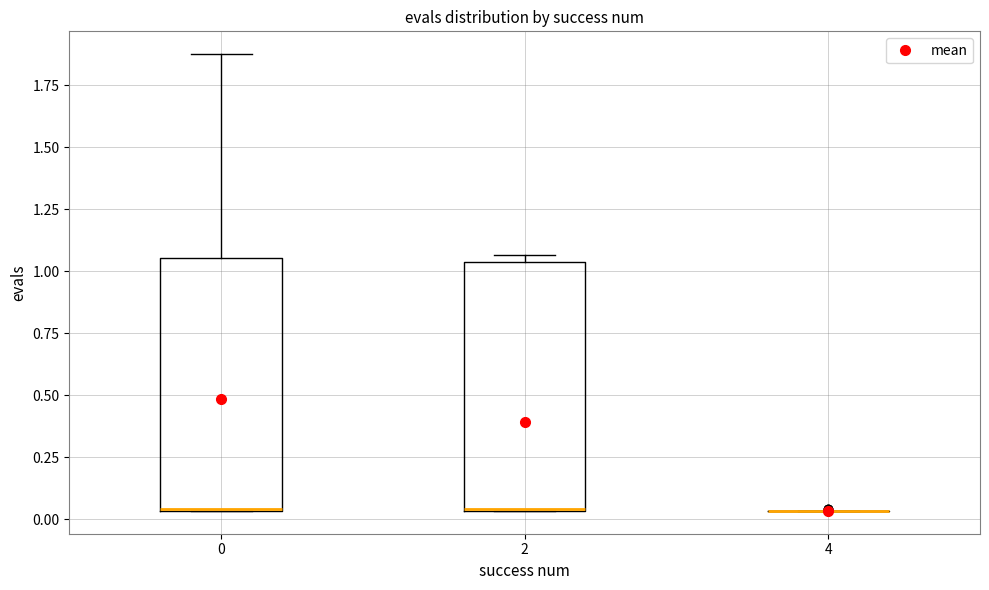

Reading left to right, transcribe this box plot: for each box, give where its median line is, the range the box spans, and where its two whiskers end, as read against the y-axis. The values are not printed on the chart, so give them approximately, as read against the axis.

0: median 0.05 (drawn on the box's lower edge), box 0.05 to 1.05, whiskers 0.05 to 1.90
2: median 0.05 (drawn on the box's lower edge), box 0.05 to 1.05, whiskers 0.05 to 1.05 (just above the box's upper edge)
4: box collapsed to a line at 0.05, whiskers 0.05 to 0.05